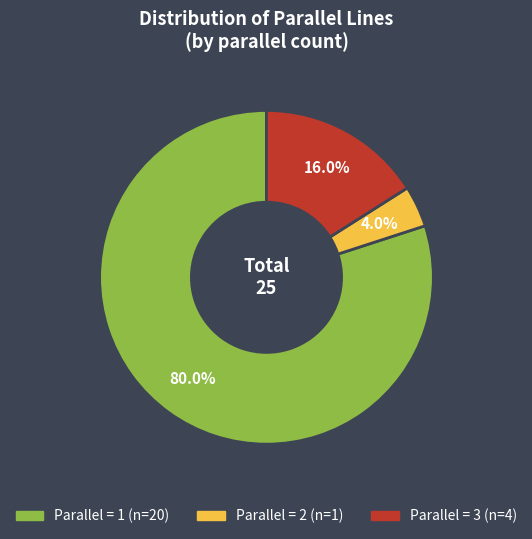

Does any single category account for the majority?

Yes